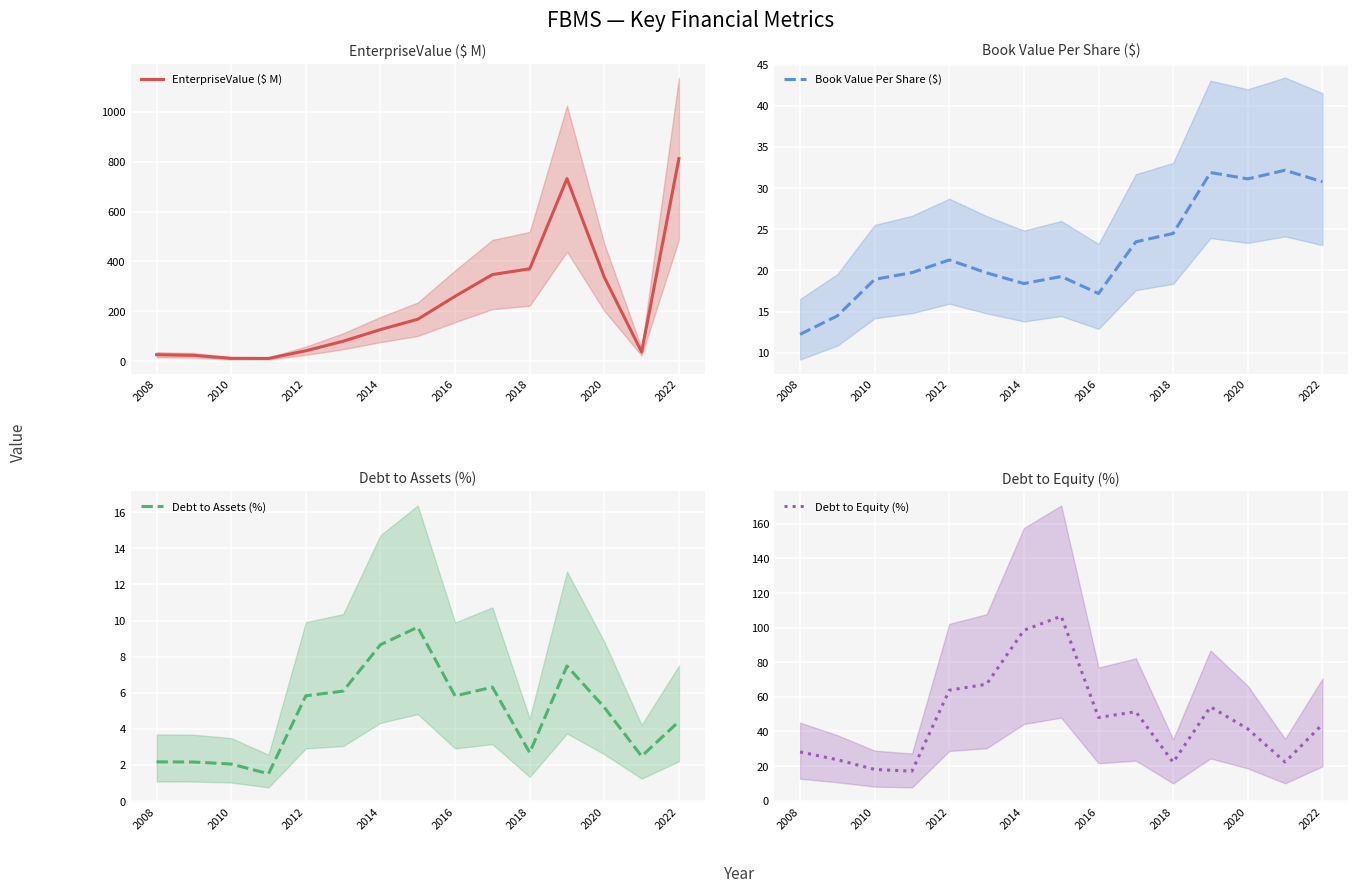

True or false: Debt to Equity (%) has a value of 151.7 at 2014.

False